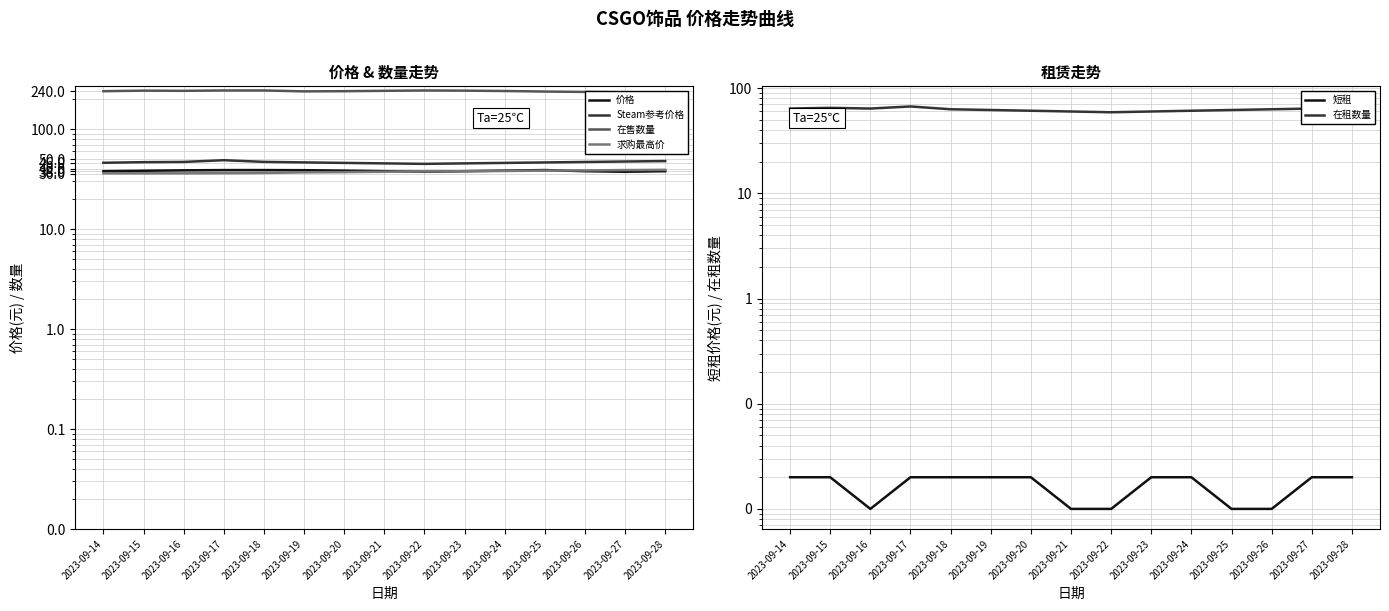

True or false: 求购最高价 has a value of 39.0 at 2023-09-27.

True